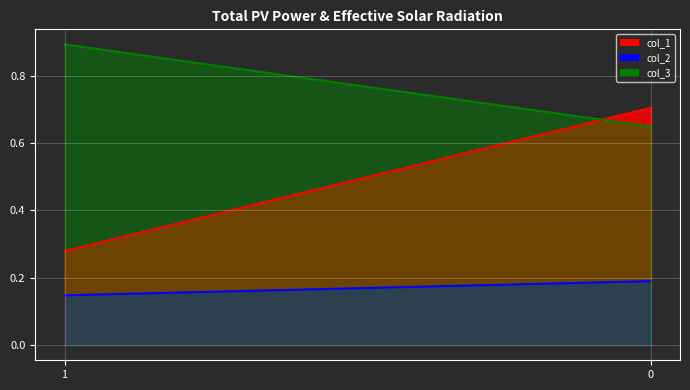

Reading left to right, list all the values displayed in this chart.

col_1: 0.3	0.7
col_2: 0.1	0.2
col_3: 0.9	0.6